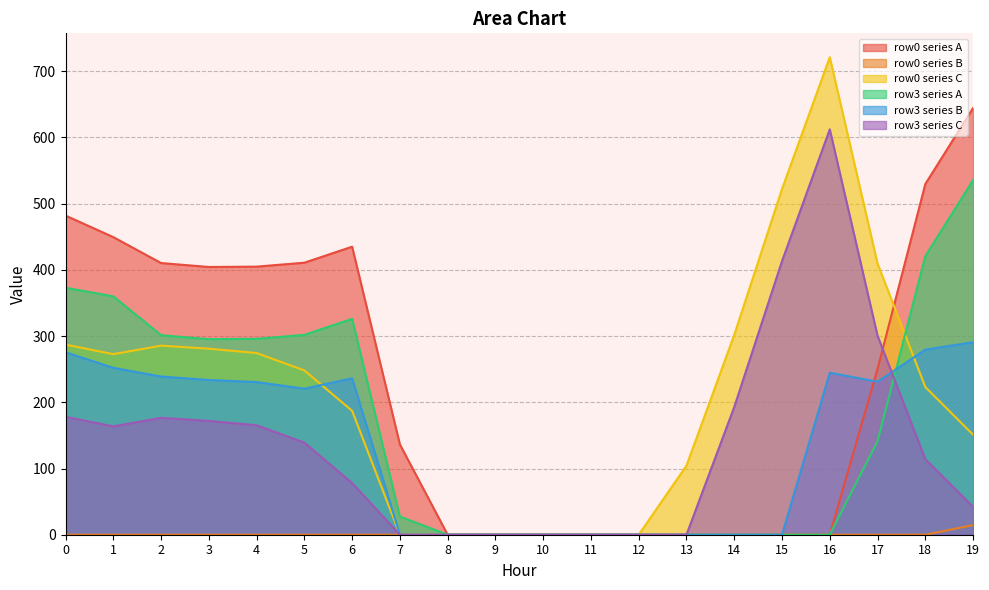

After their last crossing, which series has the higher values: col_5_row3 or col_4_row3?

col_4_row3